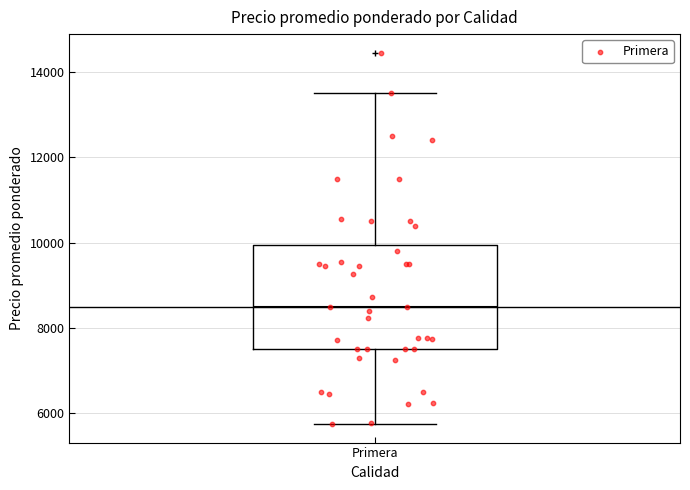

Read this box plot against the y-axis: the position of the median line, the range covered by the box, and the ends of both whiskers. The values are not printed on the chart, so give them approximately, as read against the axis.

median 8600, box 7600 to 10000, whiskers 5800 to 13600